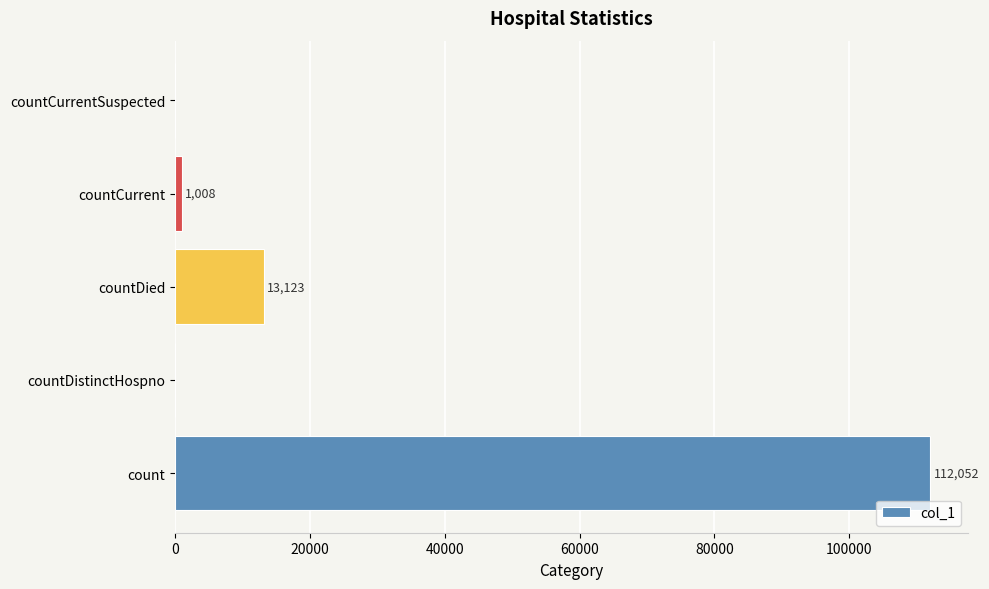

Reading bottom to top, transcribe all the data shown in this chart.

count=112052	countDistinctHospno=0	countDied=13123	countCurrent=1008	countCurrentSuspected=0